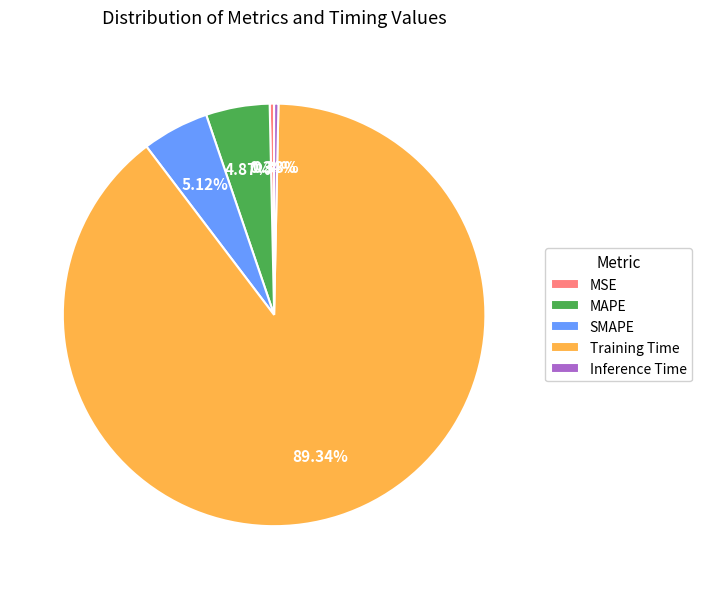

To the nearest percent, what is the combined percentage of SMAPE and MSE?

5%